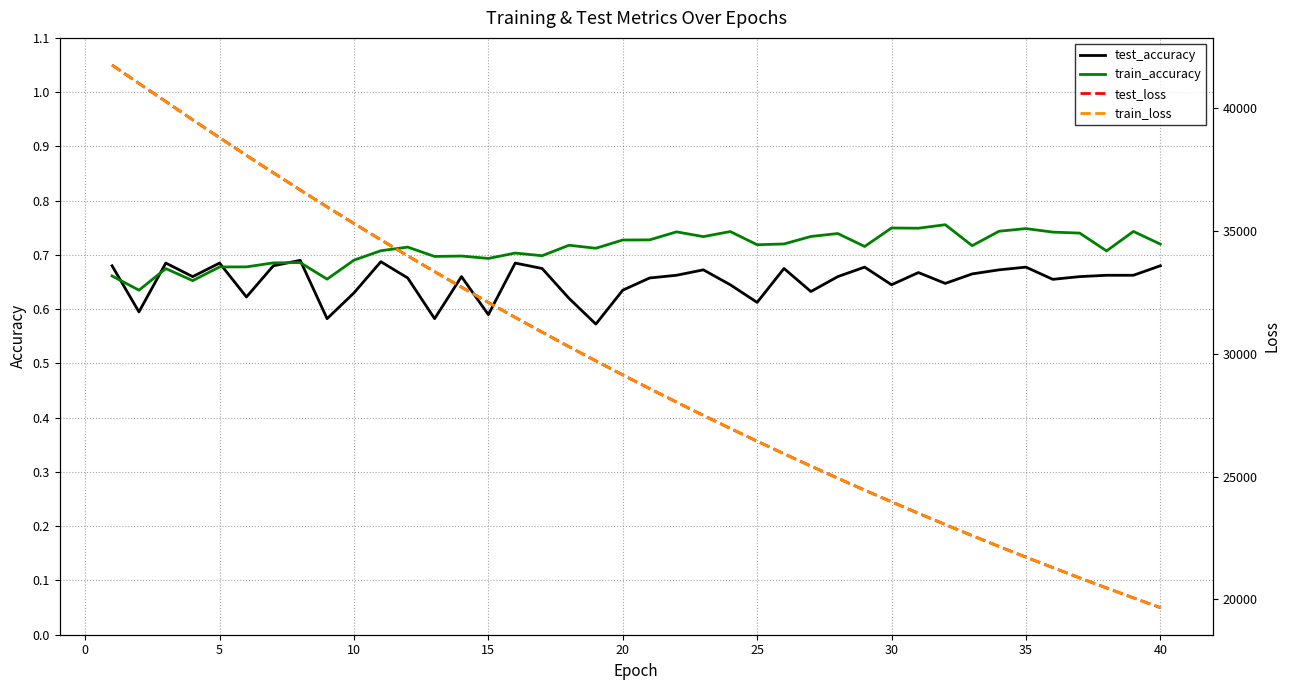

Does the chart have visible grid lines?

Yes